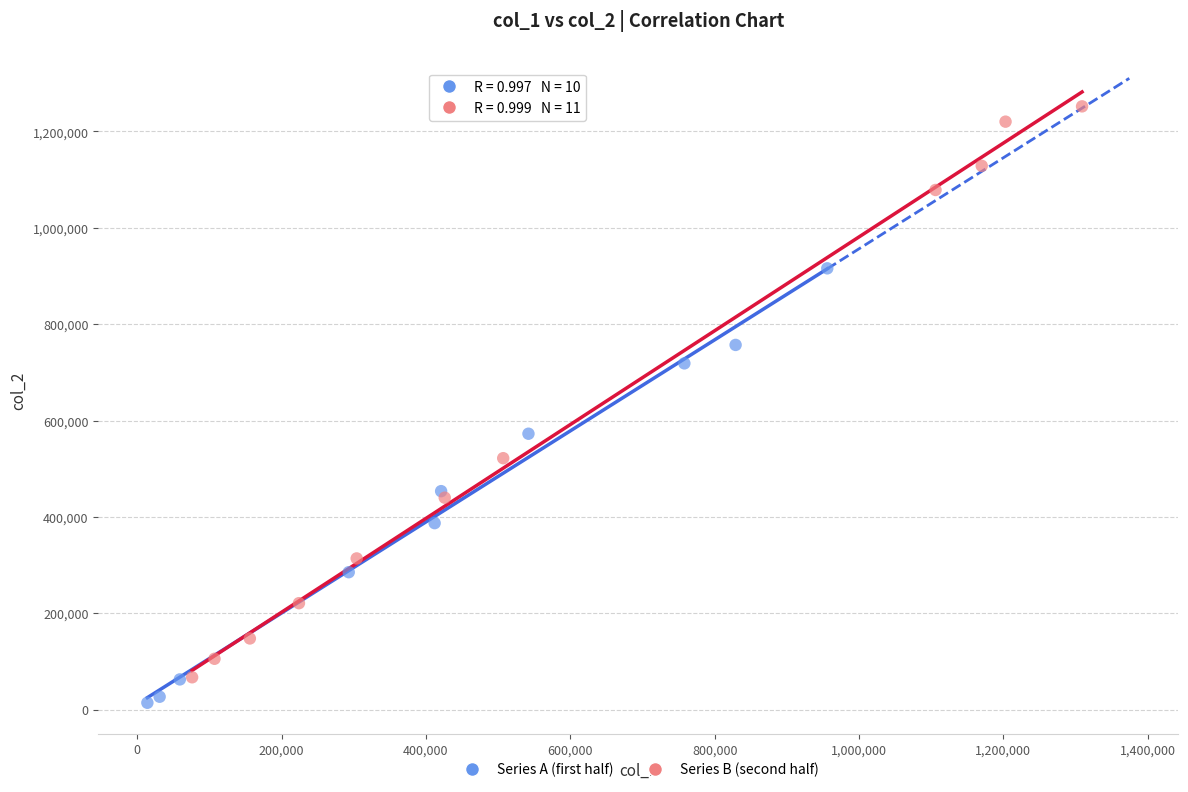

Which series has the largest Y range (max minus min)?

Series B (second half)